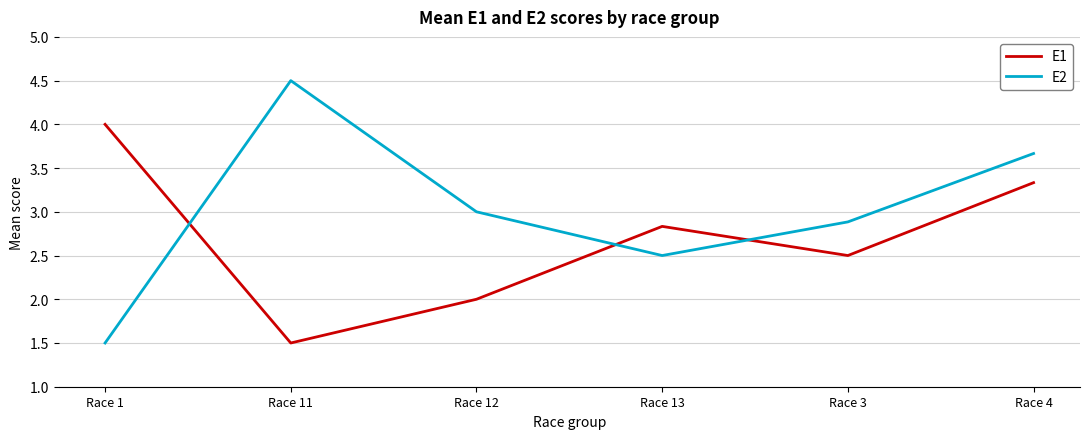

List the labels in order of E2 value, smallest first.

Race 1, Race 13, Race 3, Race 12, Race 4, Race 11